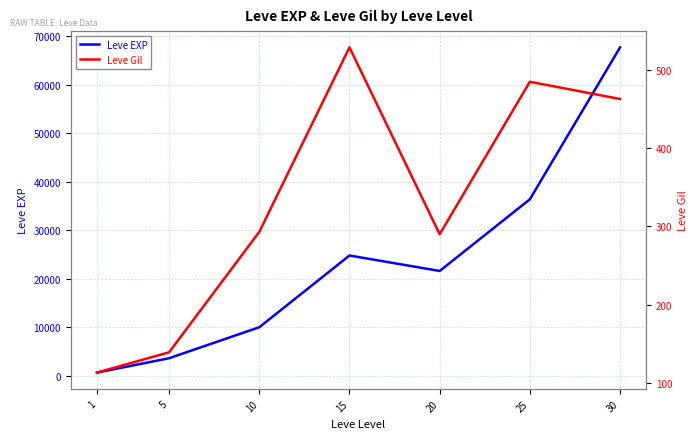

Which series has the largest range (max minus min)?

Leve EXP